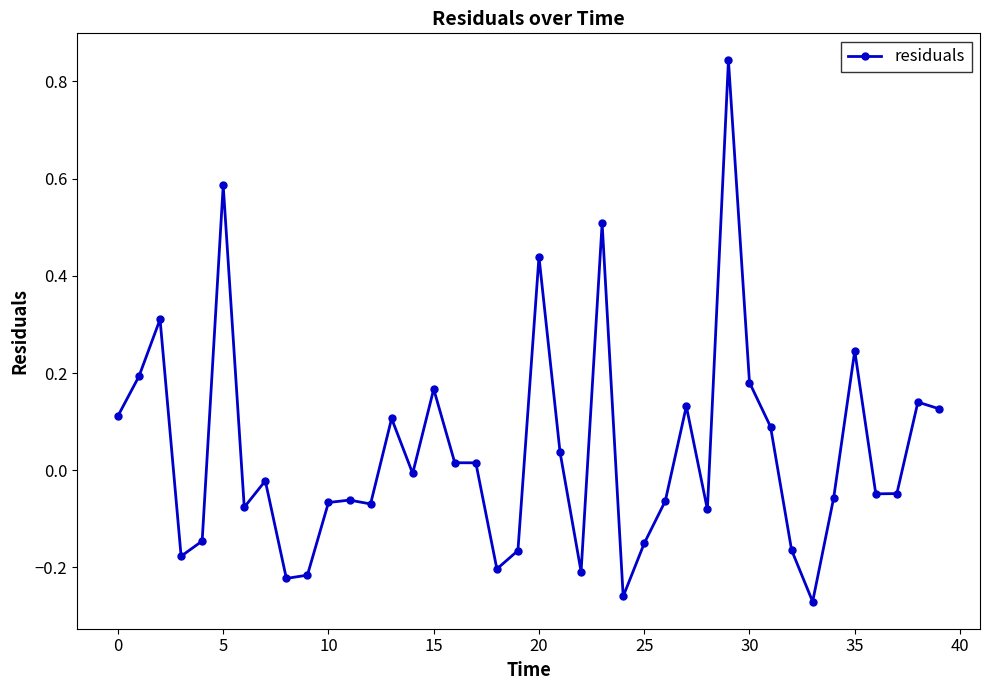

What is the difference between the maximum and minimum values?

1.1